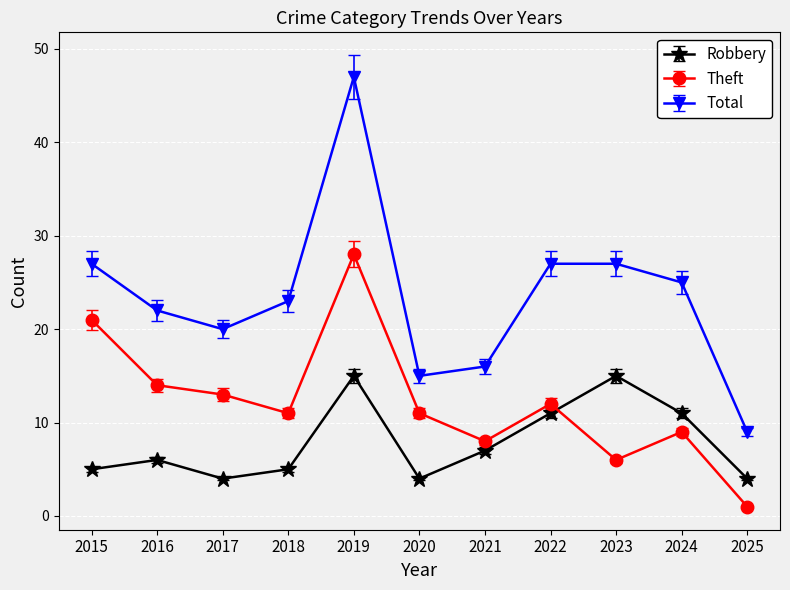

Which series changed the most between 2018 and 2021?

Total